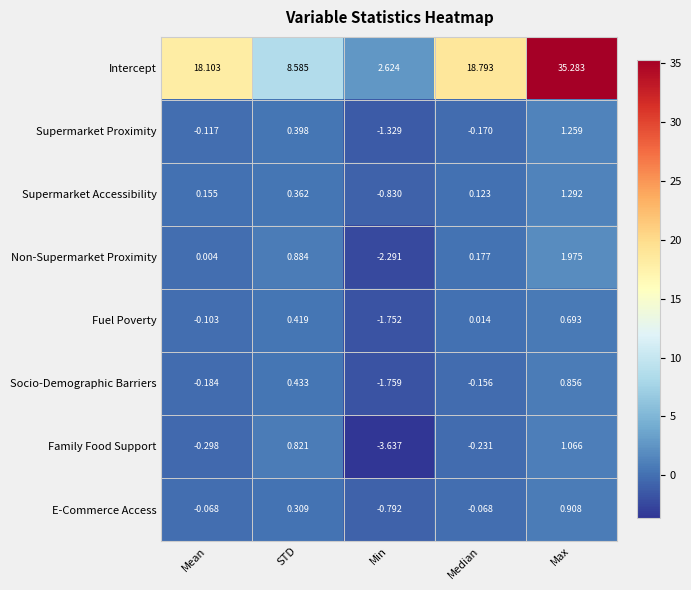

Is the value of Socio-Demographic Barriers at STD greater than the value of Supermarket Proximity at STD?

Yes